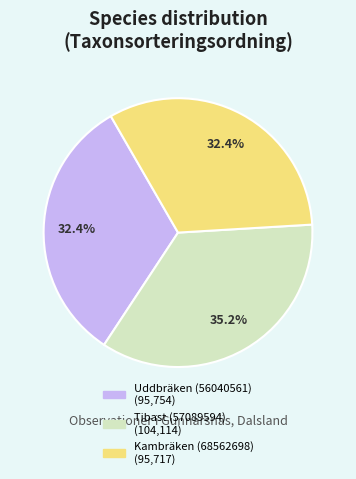

How many segments does this pie chart have?

3